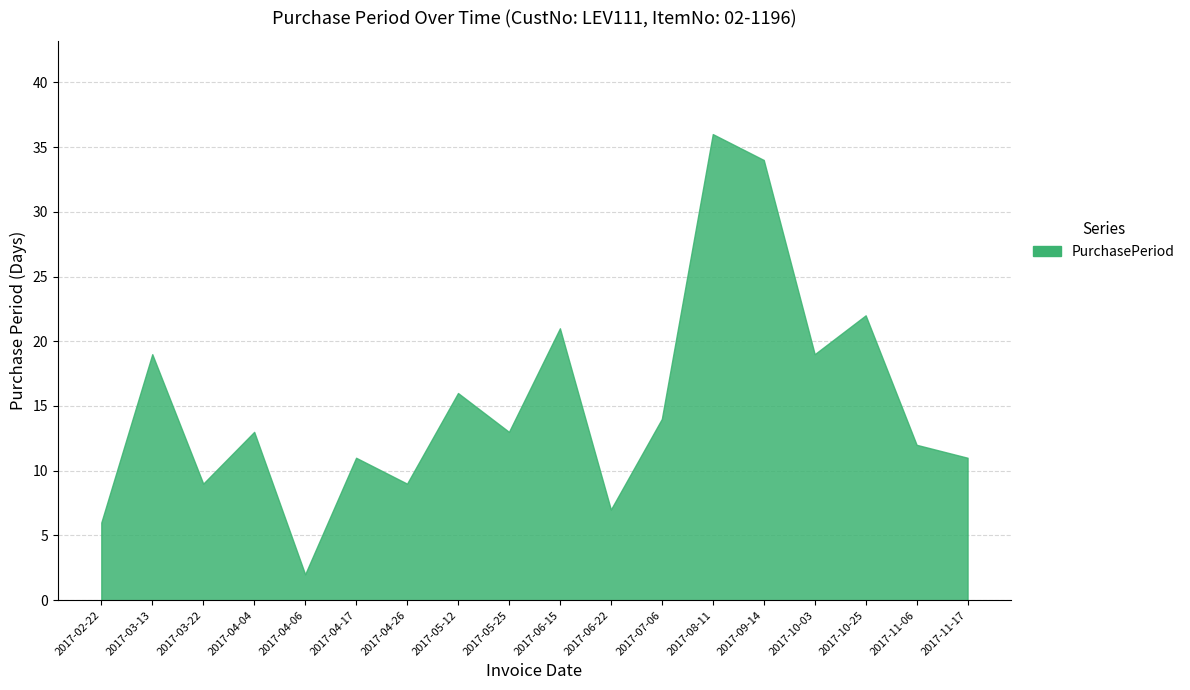

How many lines are shown in the chart?

1